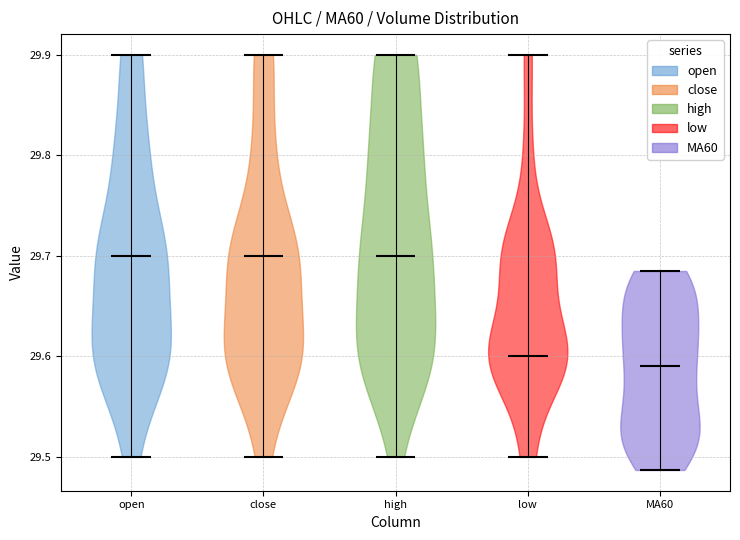

Reading left to right, read every violin against the y-axis: where its median line is, and the lowest and highest points it reaches. The values are not printed on the chart, so give them approximately, as read against the axis.

open: median line 29.70, lowest point 29.50, highest point 29.90
close: median line 29.70, lowest point 29.50, highest point 29.90
high: median line 29.70, lowest point 29.50, highest point 29.90
low: median line 29.60, lowest point 29.50, highest point 29.90
MA60: median line 29.59, lowest point 29.49, highest point 29.69